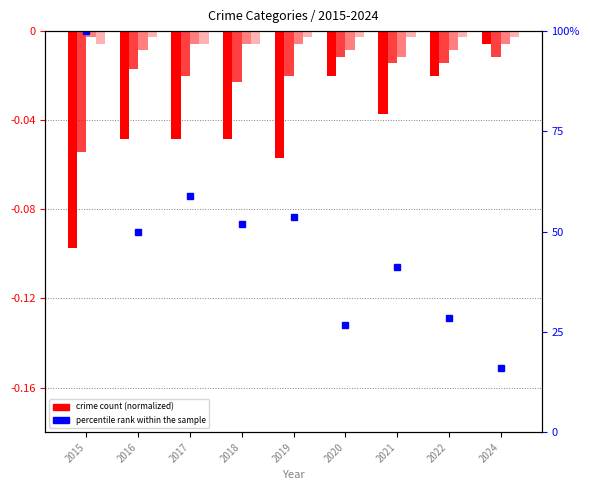

Reading right to left, what are all the values shown in this chart?

Theft: 2024=-0.0	2022=-0.0	2021=-0.0	2020=-0.0	2019=-0.1	2018=-0.0	2017=-0.0	2016=-0.0	2015=-0.1
Robbery: 2024=-0.0	2022=-0.0	2021=-0.0	2020=-0.0	2019=-0.0	2018=-0.0	2017=-0.0	2016=-0.0	2015=-0.1
Aggravated Battery: 2024=-0.0	2022=-0.0	2021=-0.0	2020=-0.0	2019=-0.0	2018=-0.0	2017=-0.0	2016=-0.0	2015=-0.0
Aggravated Assault: 2024=-0.0	2022=-0.0	2021=-0.0	2020=-0.0	2019=-0.0	2018=-0.0	2017=-0.0	2016=-0.0	2015=-0.0
percentile rank within the sample (Total): 2024=16.1	2022=28.6	2021=41.1	2020=26.8	2019=53.6	2018=51.8	2017=58.9	2016=50.0	2015=100.0